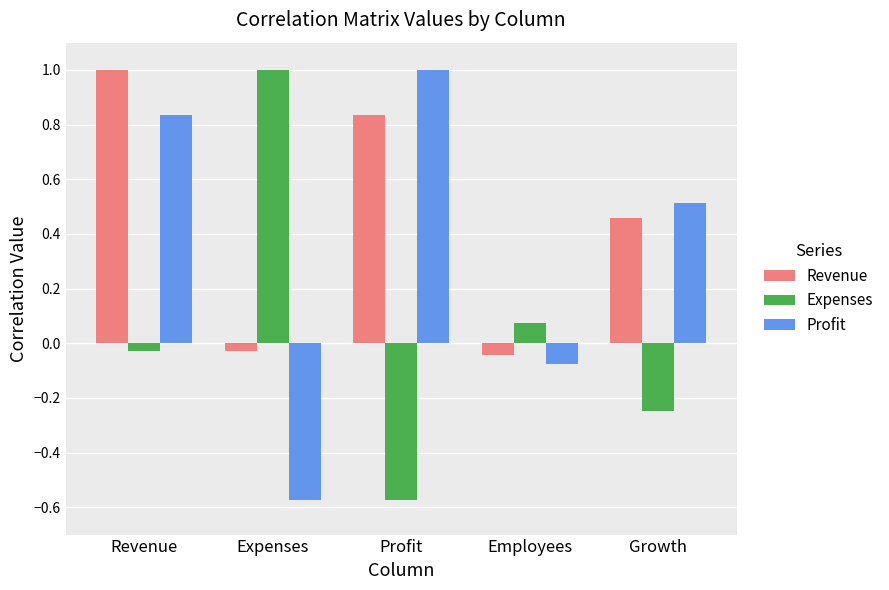

How many distinct data groups are displayed?

3